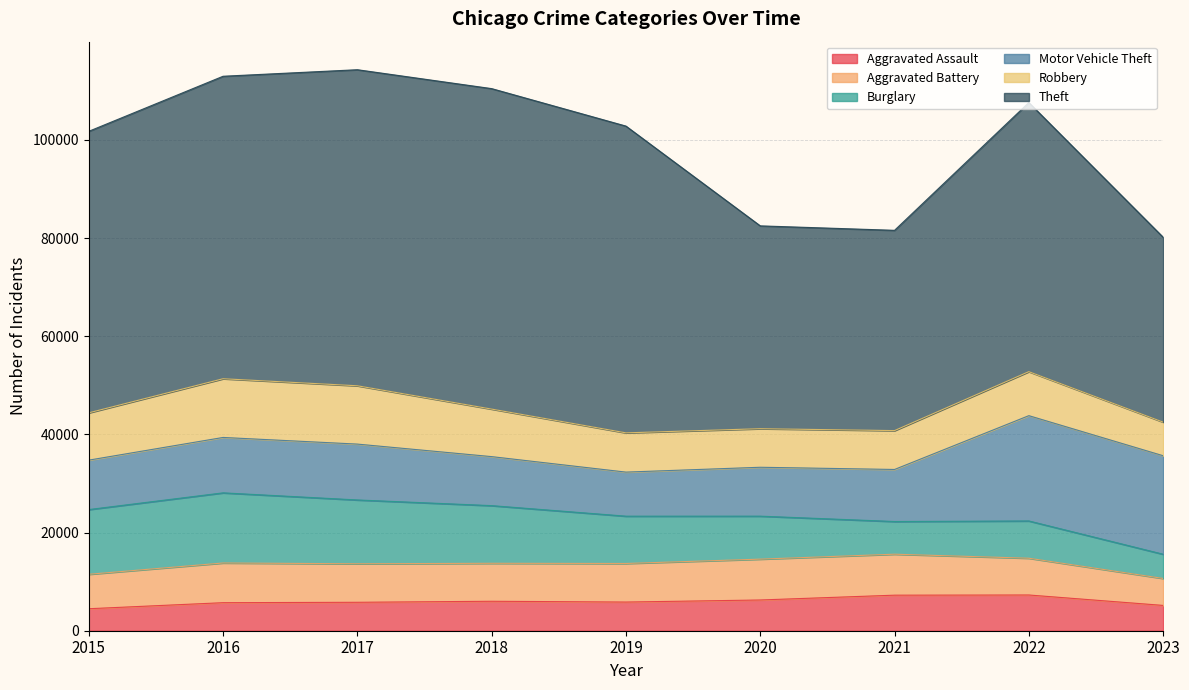

At 2020, list the series in order from smallest to largest.

Aggravated Assault, Robbery, Aggravated Battery, Burglary, Motor Vehicle Theft, Theft